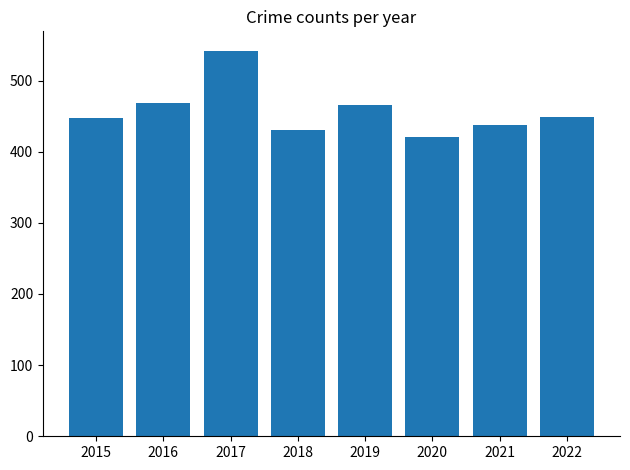

The value at 2016 is 761. True or false?

False